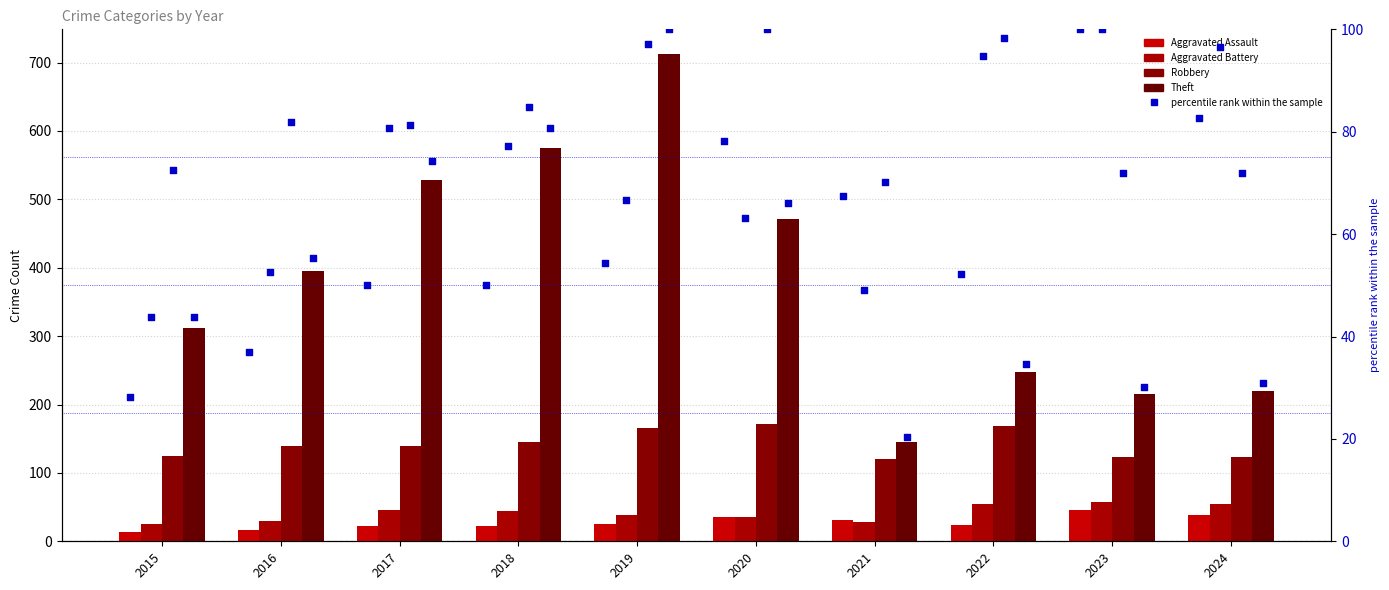

Which series contains the lowest Y value?

Aggravated Assault